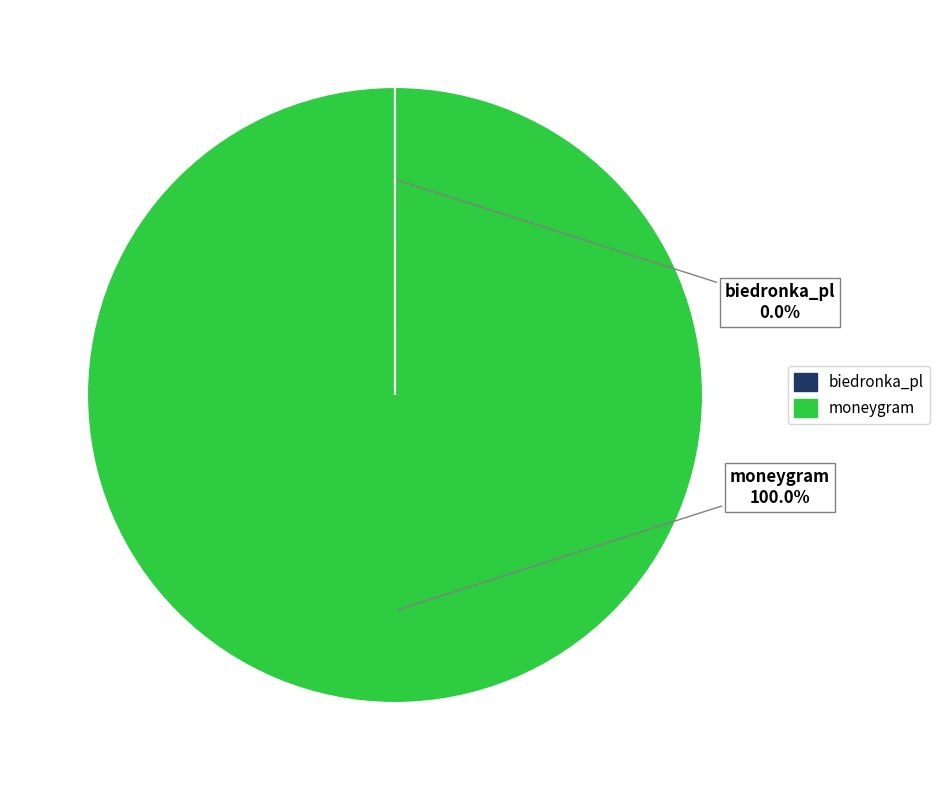

Which category has the biggest portion of the pie?

moneygram